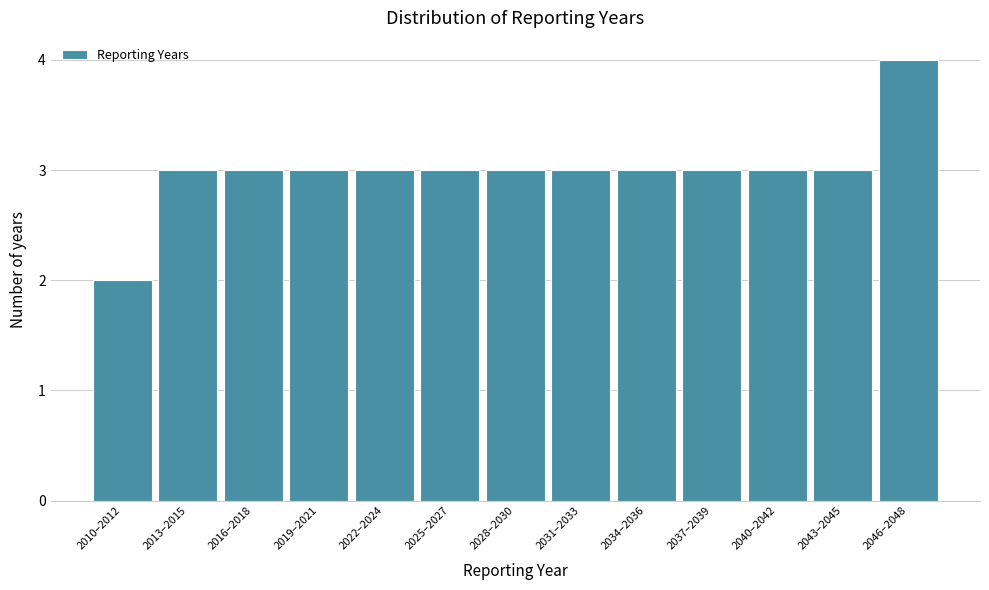

Reading left to right, transcribe all the data shown in this chart.

2010–2012=2	2013–2015=3	2016–2018=3	2019–2021=3	2022–2024=3	2025–2027=3	2028–2030=3	2031–2033=3	2034–2036=3	2037–2039=3	2040–2042=3	2043–2045=3	2046–2048=4